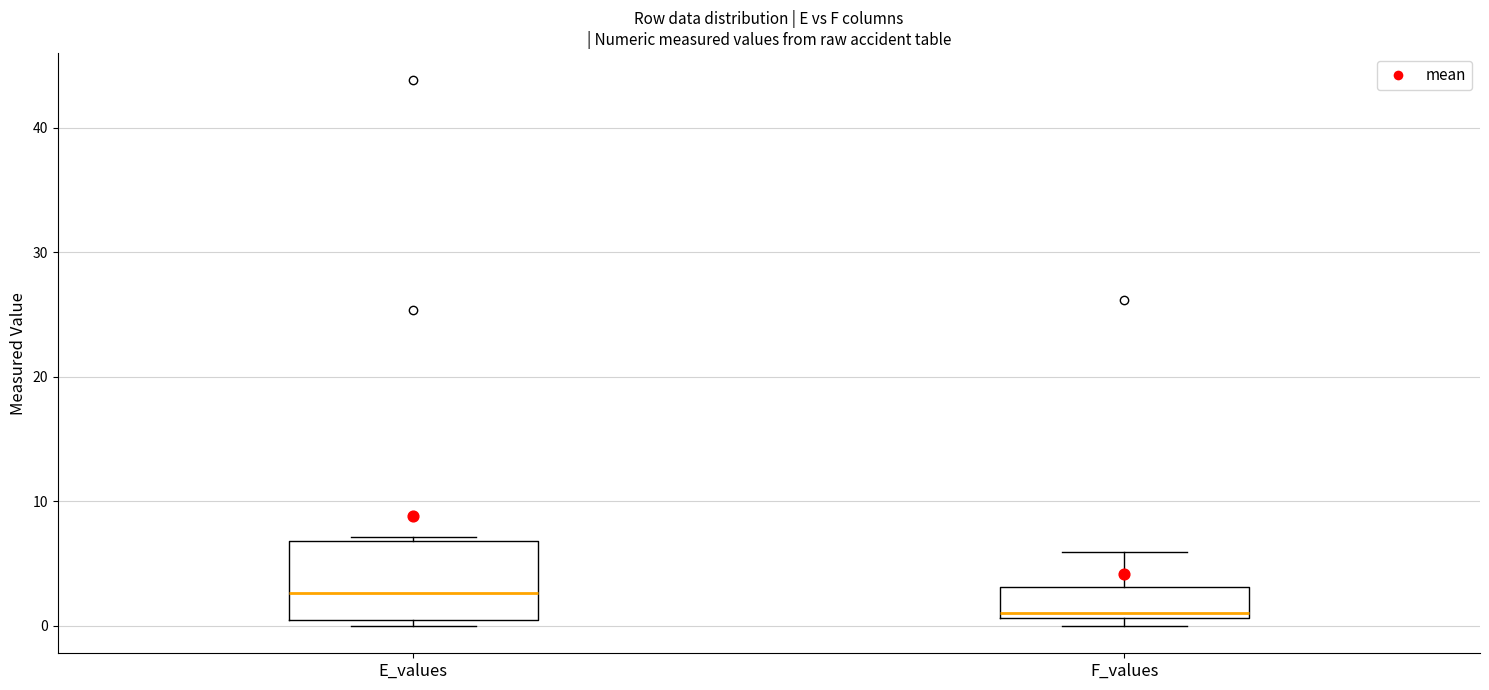

Reading left to right, transcribe this box plot: for each box, give where its median line is, the range the box spans, and where its two whiskers end, as read against the y-axis. The values are not printed on the chart, so give them approximately, as read against the axis.

E_values: median 3, box 1 to 7, whiskers 0 to 7
F_values: median 1 (just above the box's lower edge), box 1 to 3, whiskers 0 to 6